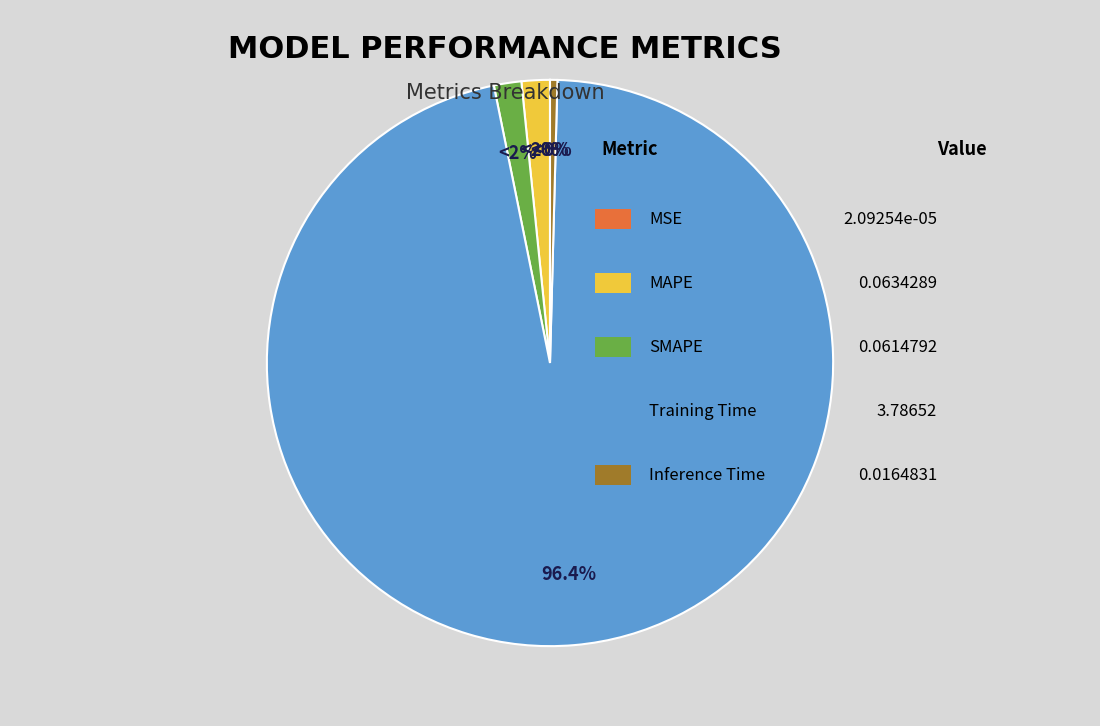

Is there any slice that represents more than half of the pie?

Yes